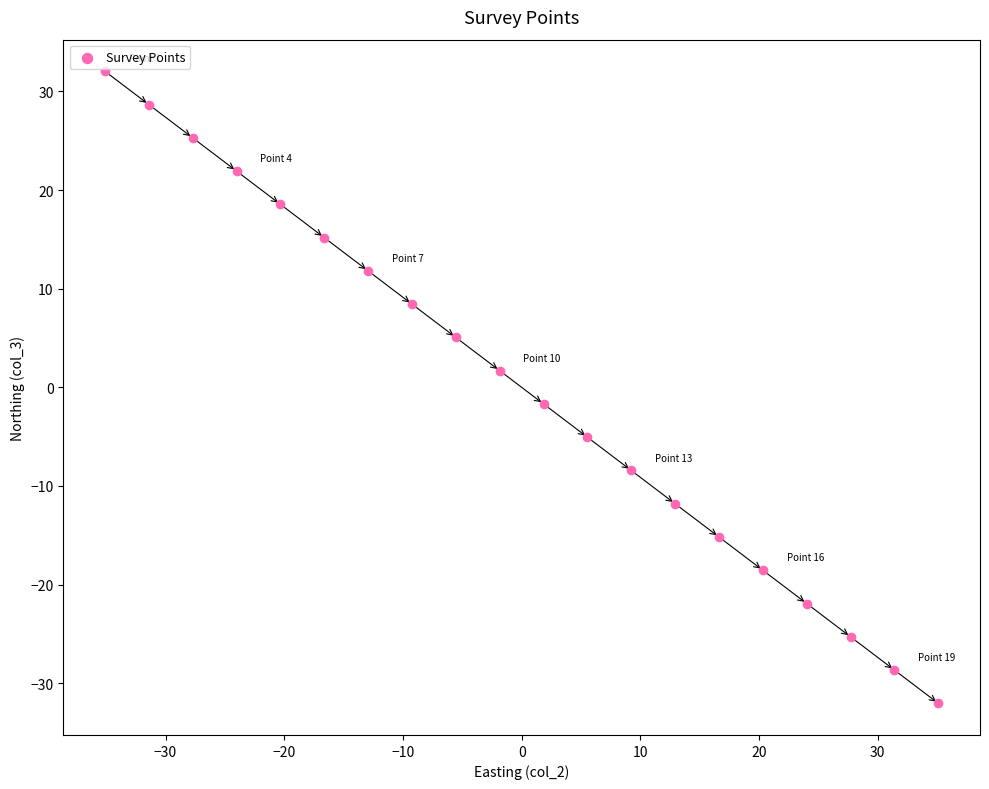

What is the range of Y values (max minus min)?

64.1